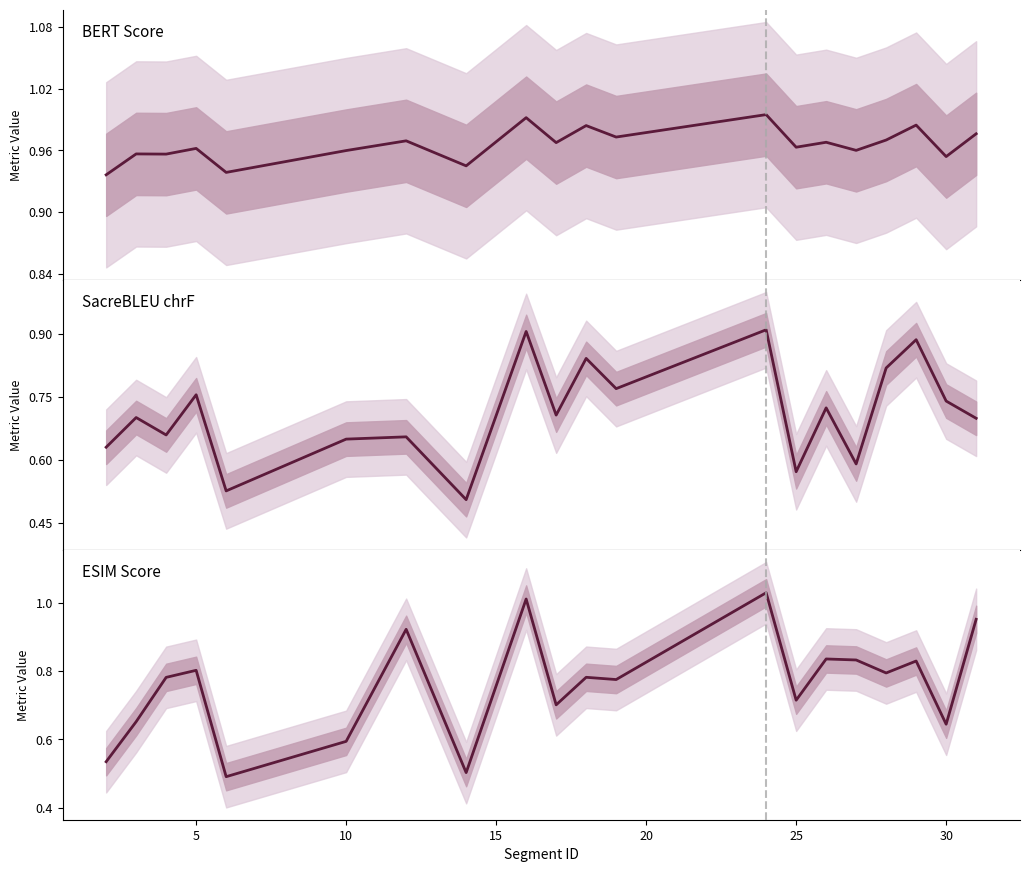

At which category does metric_ESIM_ reach its first local peak?

5